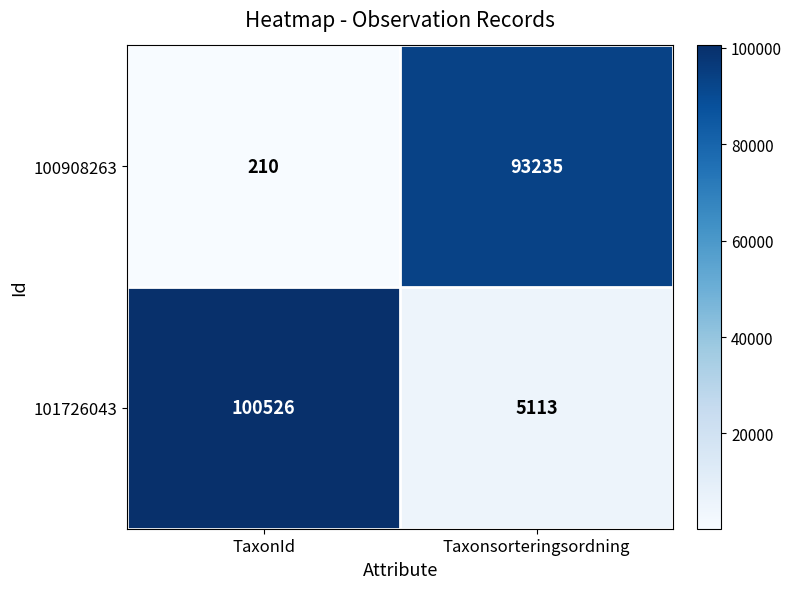

Which category has the lowest value across all series?

TaxonId